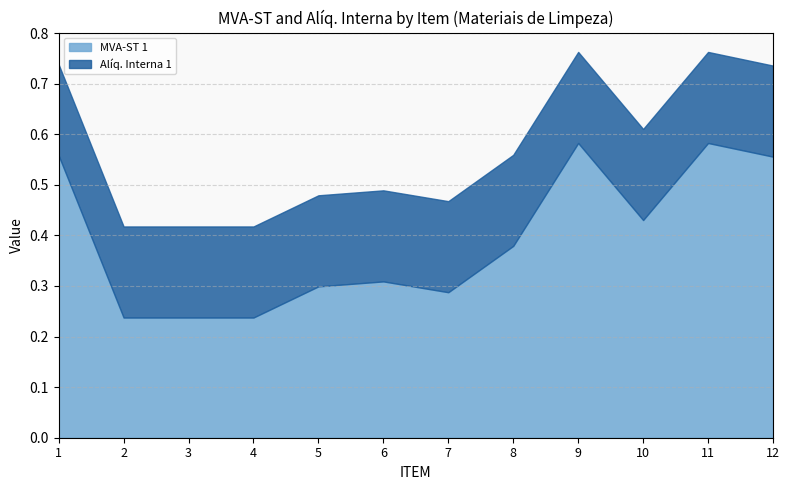

Which category has the highest value in the MVA-ST 1 series?

9